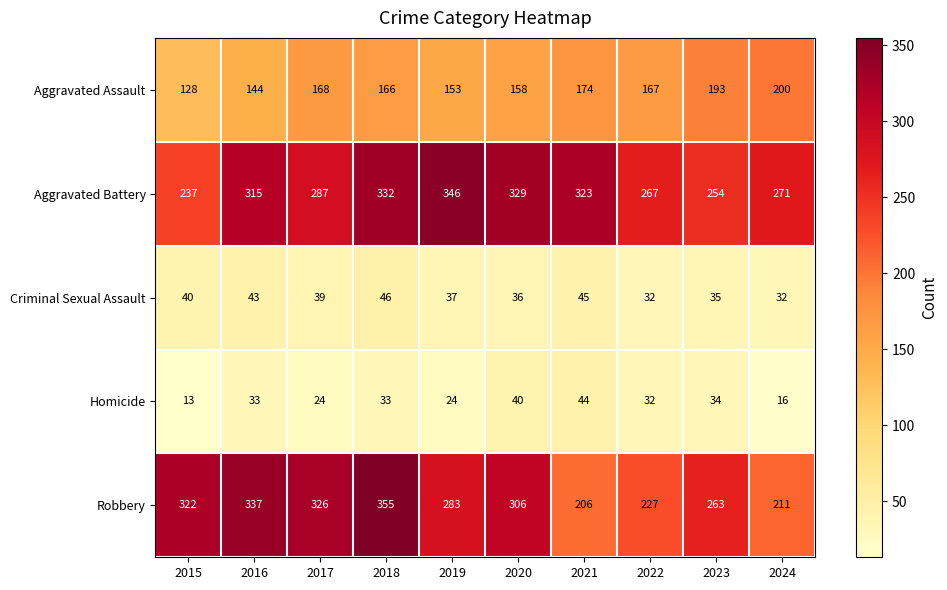

The Aggravated Battery series shows 329 at 2020. True or false?

True